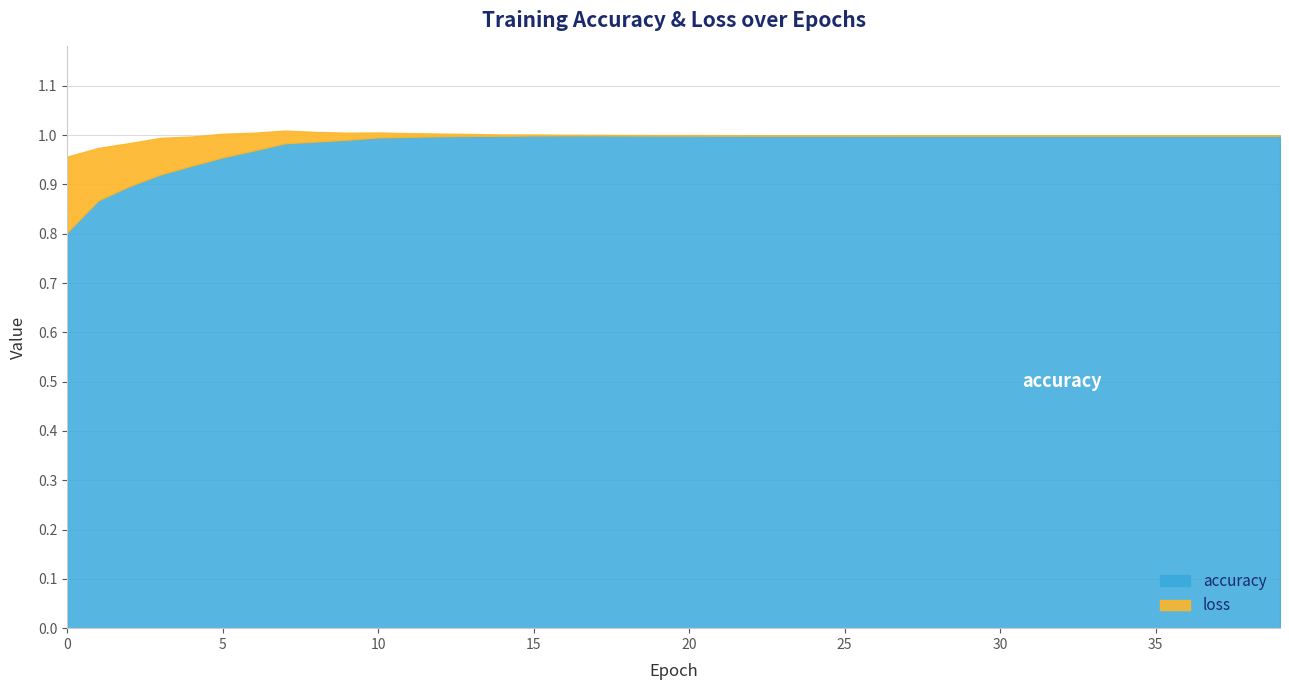

Rank the categories by accuracy value from highest to lowest.

17, 18, 19, 20, 21, 22, 23, 24, 25, 26, 27, 28, 29, 30, 31, 32, 33, 34, 35, 36, 37, 38, 39, 16, 15, 13, 14, 12, 11, 10, 9, 8, 7, 6, 5, 4, 3, 2, 1, 0